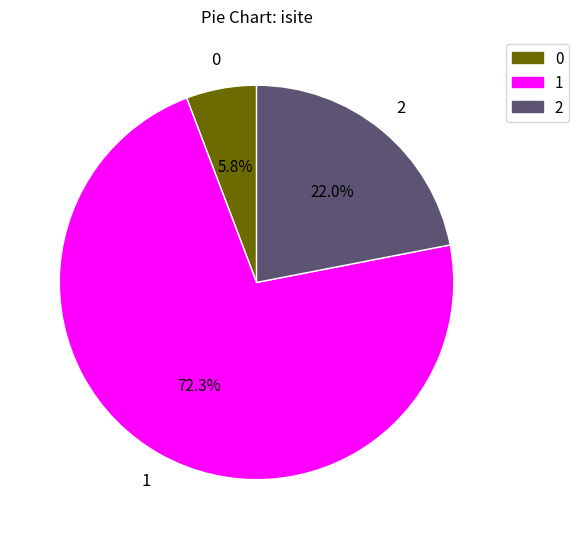

How many slices are in this pie chart?

3